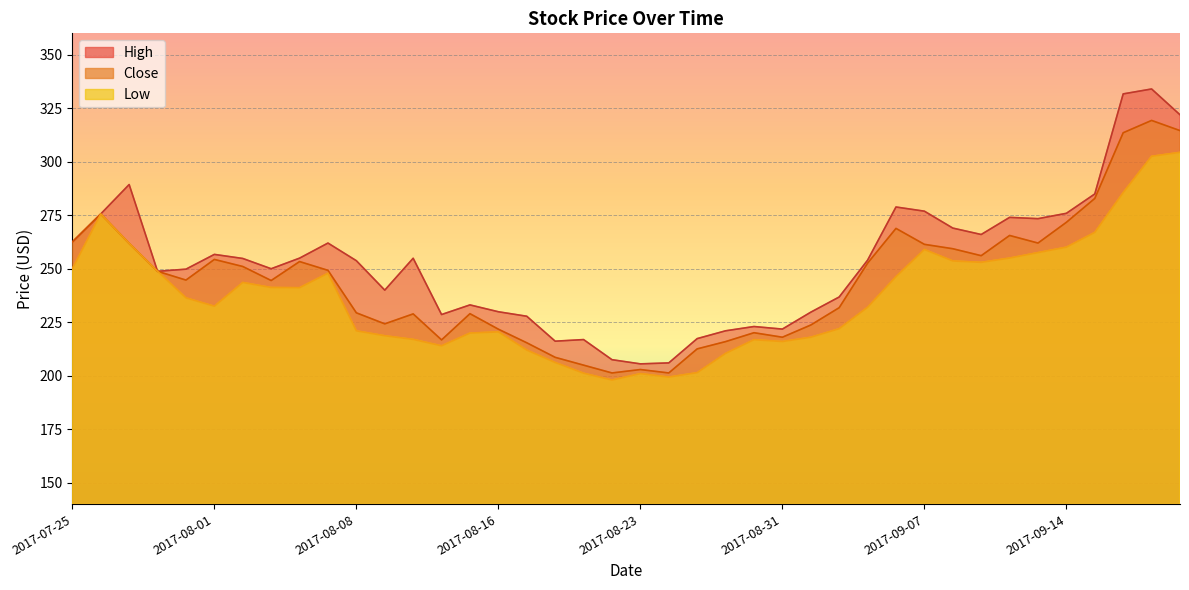

Where is the first local maximum for Low?

2017-07-26